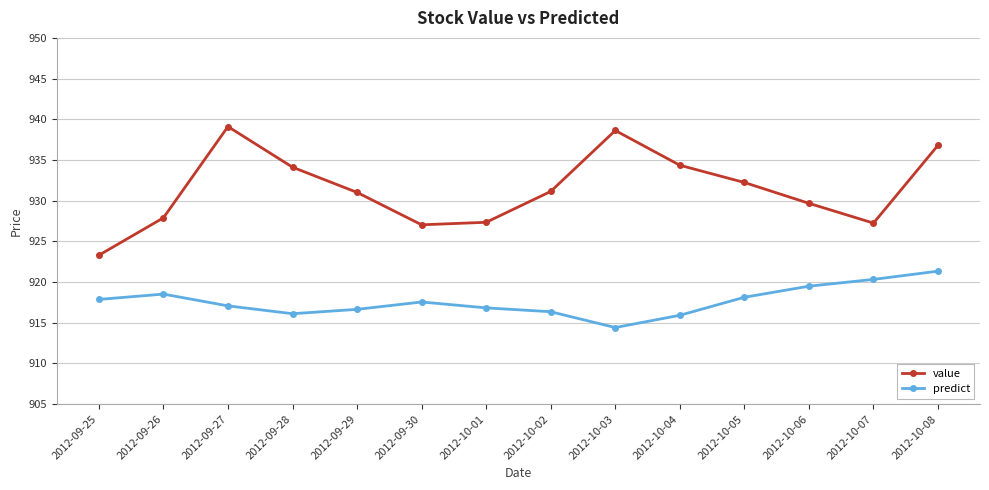

At which category is the sum across all series the highest?

2012-10-08